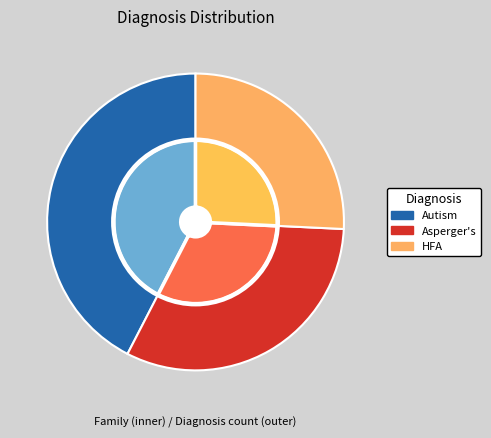

True or false: Asperger_s accounts for 32% of the total.

True